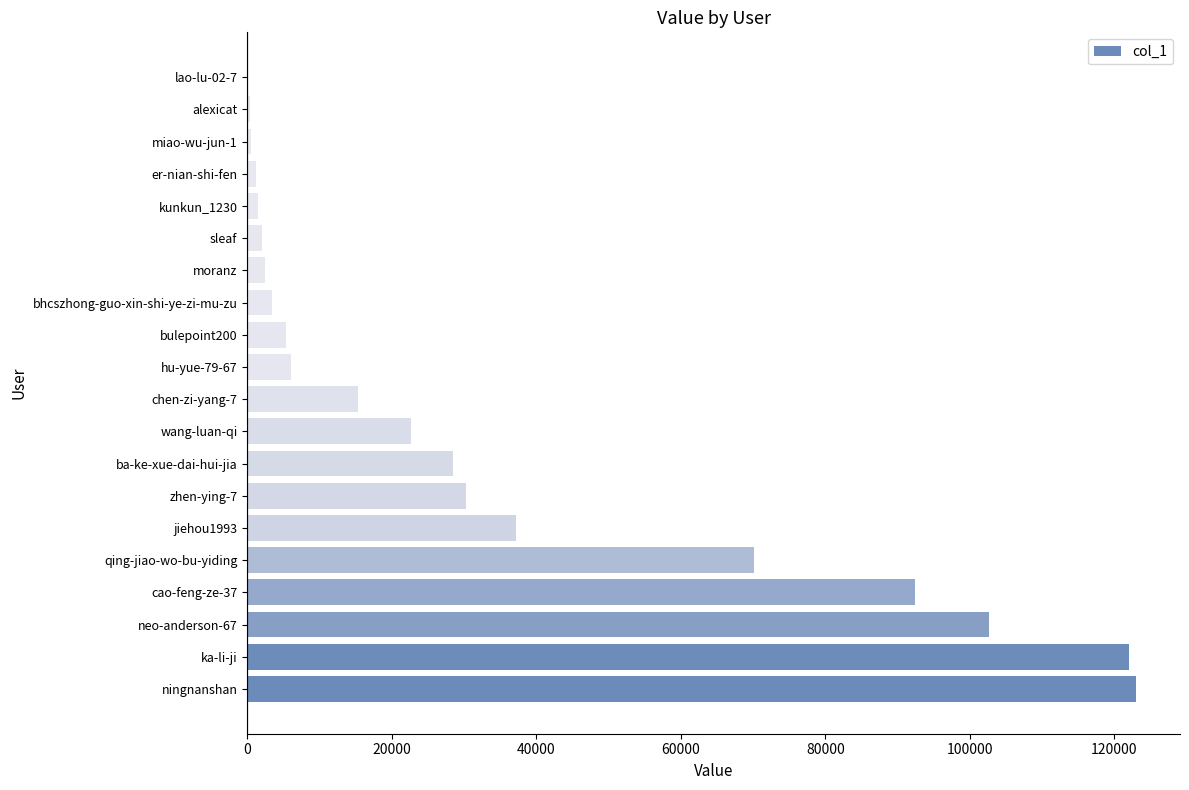

What is the maximum value shown in the chart?

122919